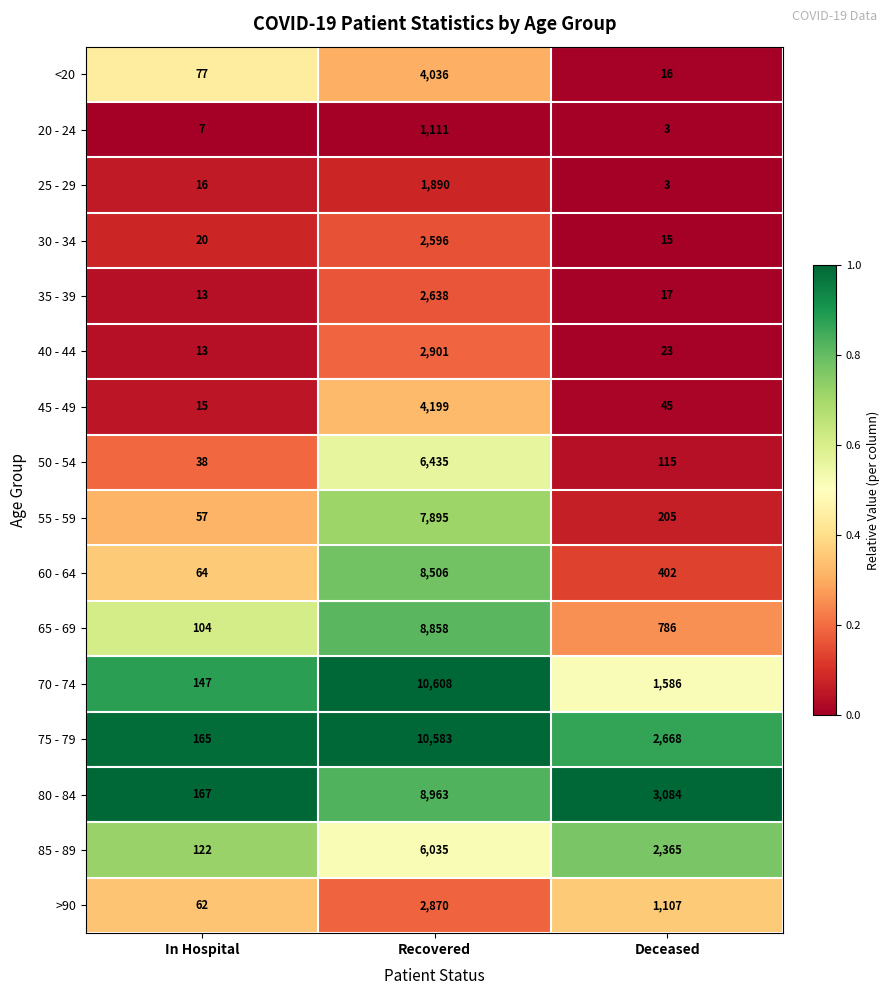

At which category is the sum across all series the highest?

Recovered